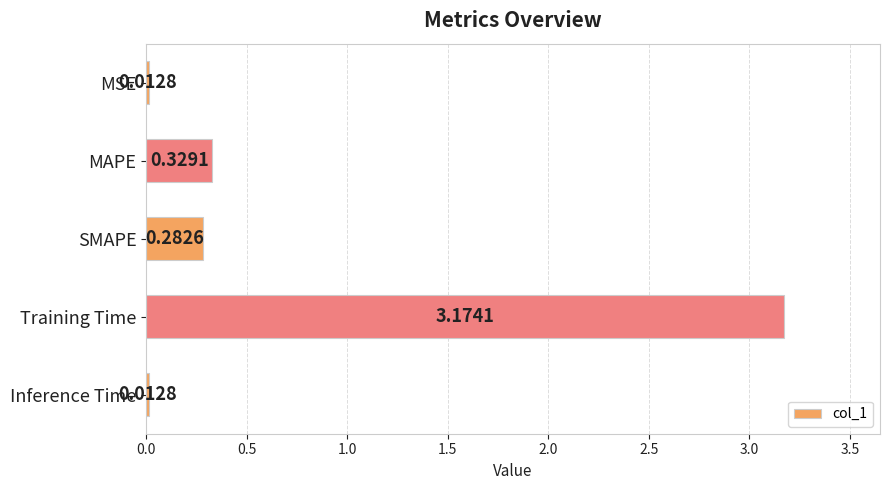

What is the label of the 2nd bar from the top?

MAPE